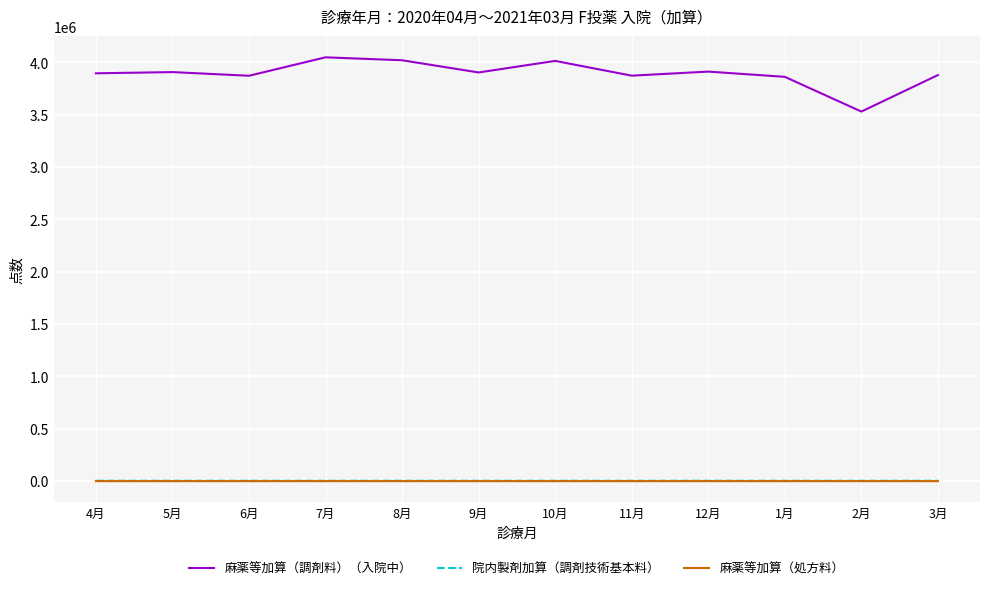

Which series has the largest total across all categories?

麻薬等加算（調剤料）（入院中）